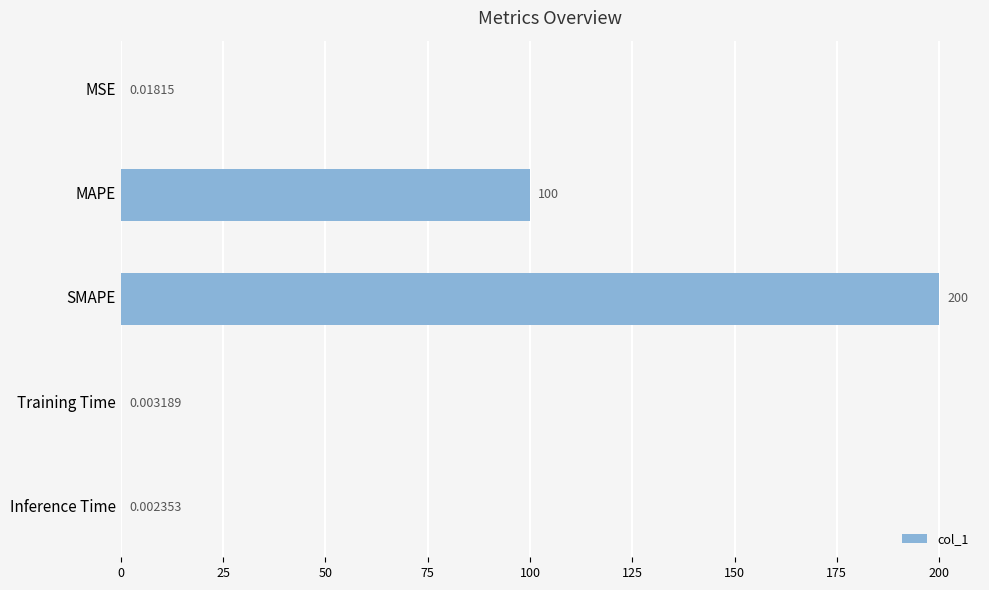

Where is the data nearest to the value 100?

MAPE